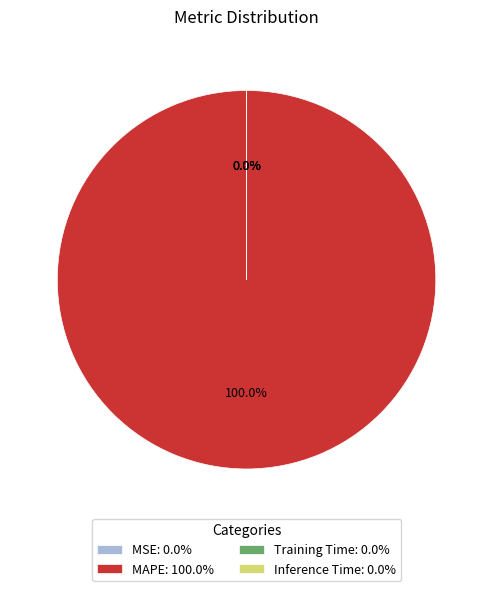

Which category accounts for the majority?

MAPE